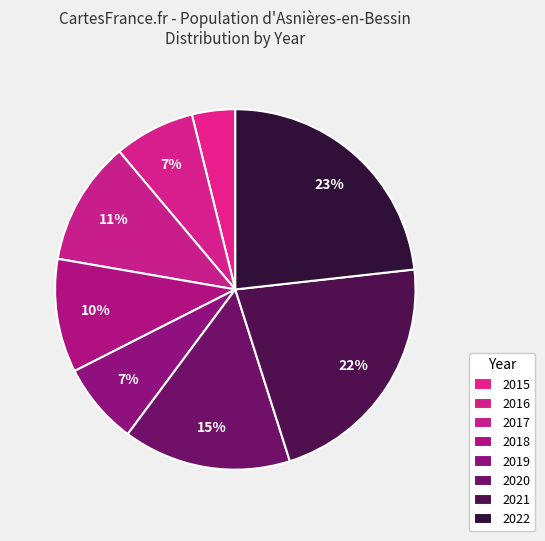

How many segments does this pie chart have?

8